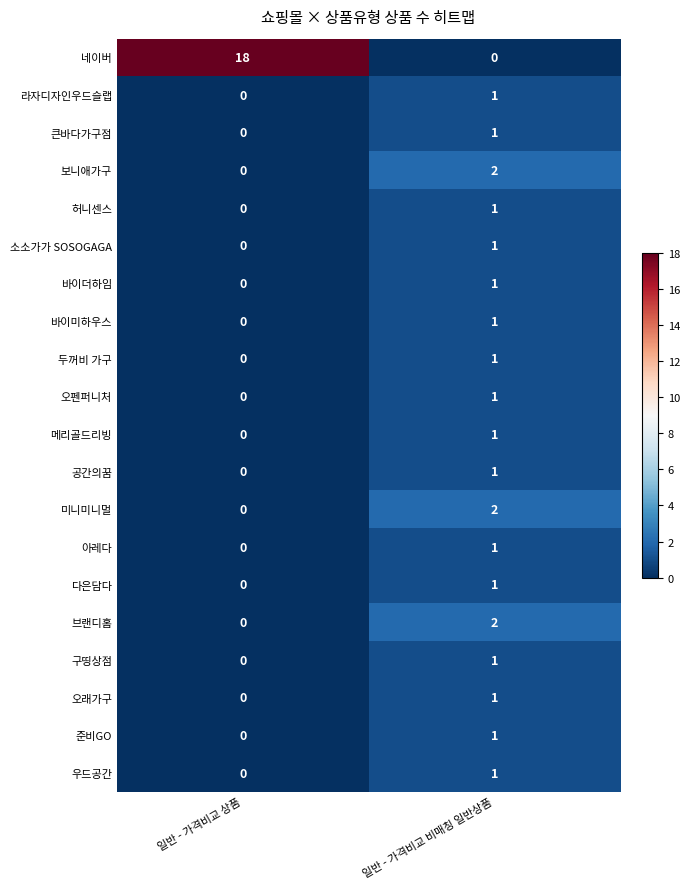

Where is 허니센스 nearest to the value 0?

일반 - 가격비교 상품